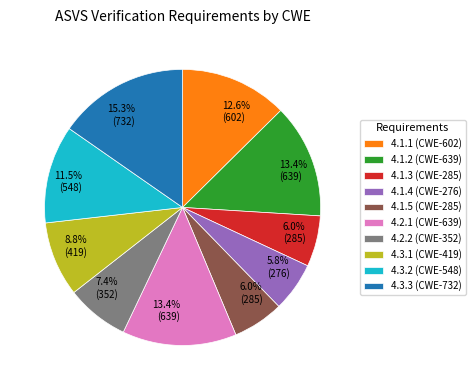

To the nearest percent, what is the average slice percentage?

10%